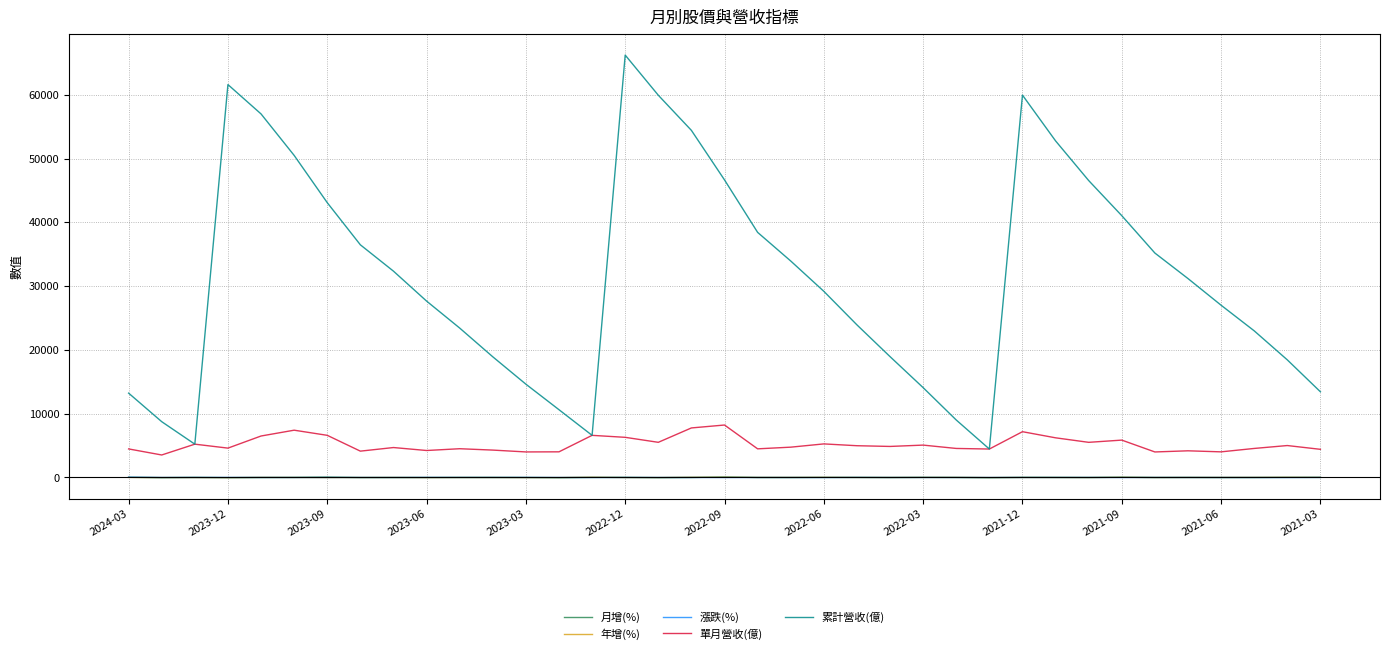

What is the minimum value for 累計營收(億)?

4458.0